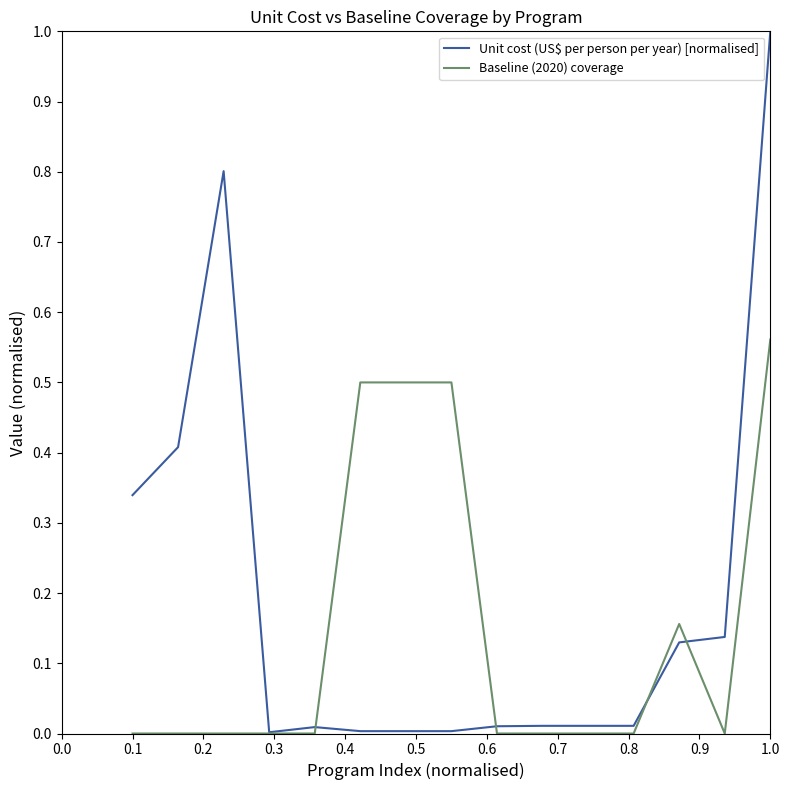

Is this an area chart (filled region under the line)?

No